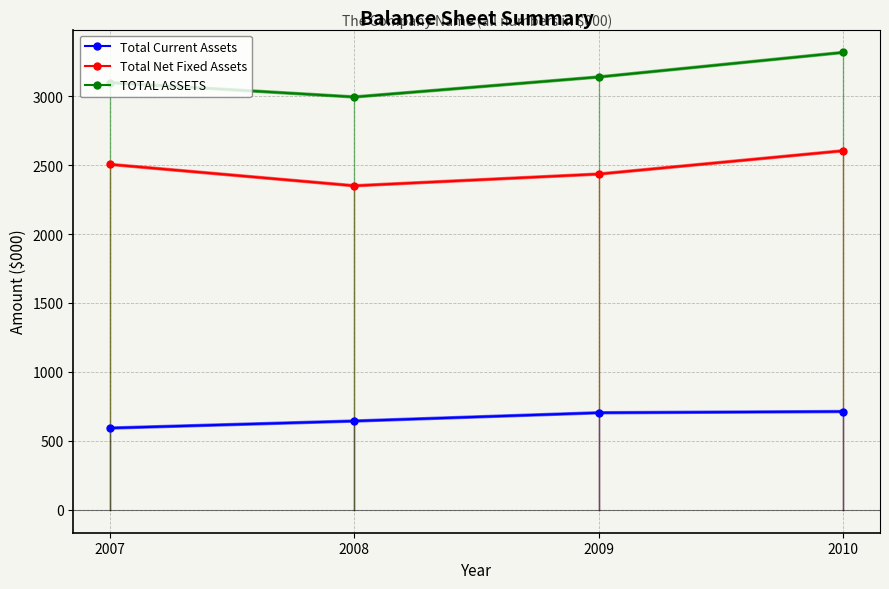

What is the average value of the Total Net Fixed Assets series?

2474